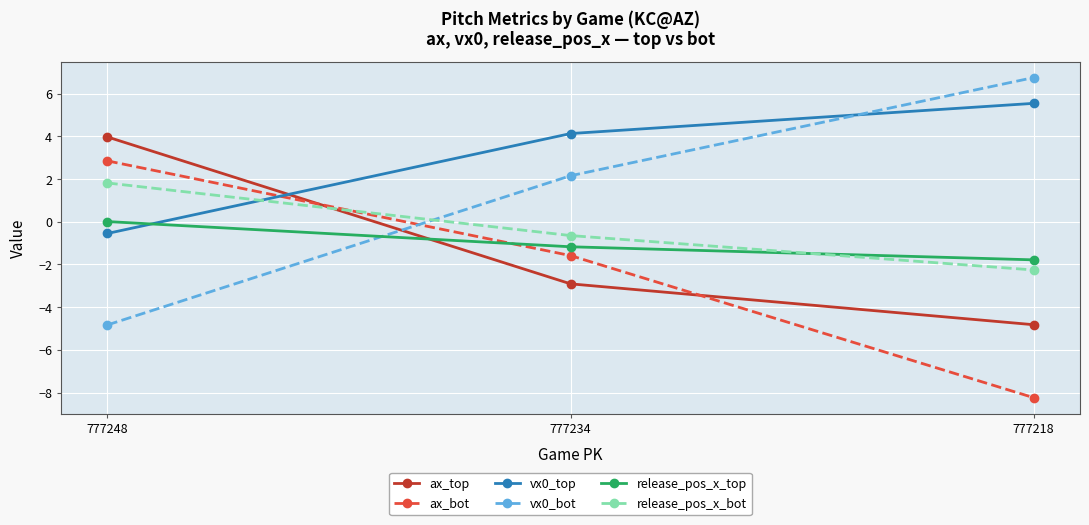

Between 777234 and 777218, which series saw the biggest shift?

ax_bot